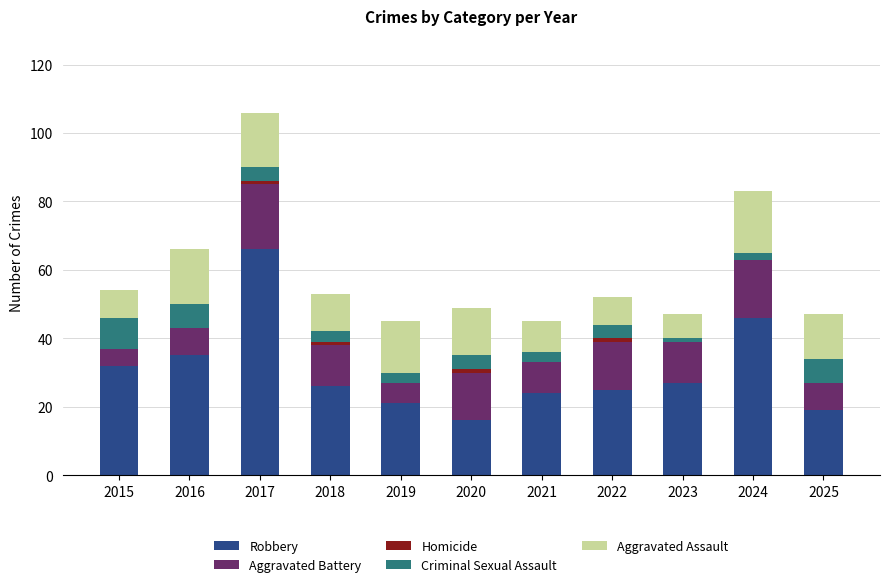

What is the maximum value for Robbery?

66